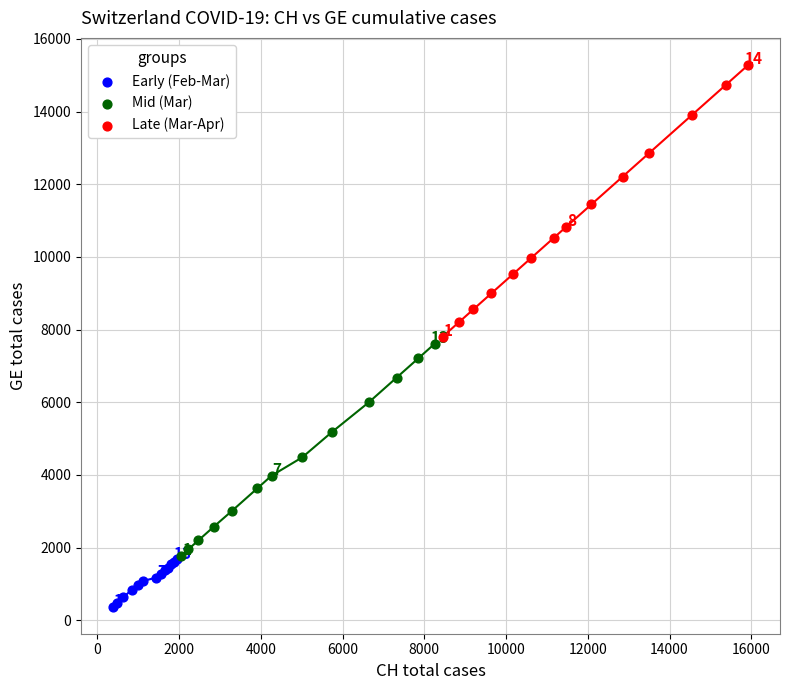

Which series reaches the minimum Y coordinate?

Early (Feb-Mar)